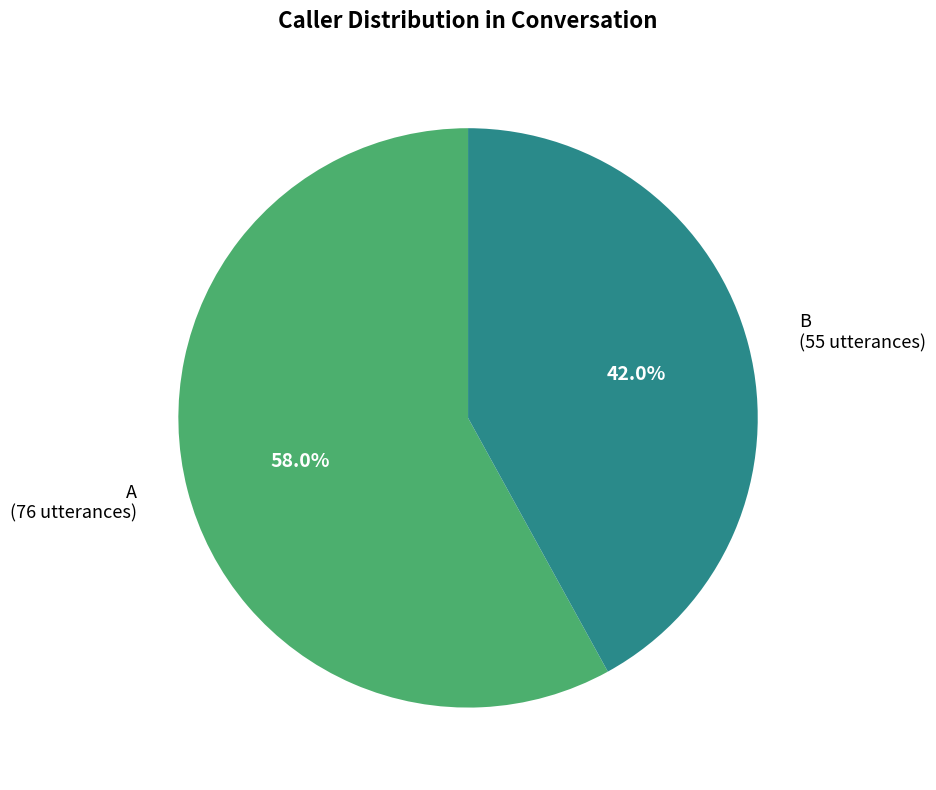

How much of the chart is everything except B?

58.0%